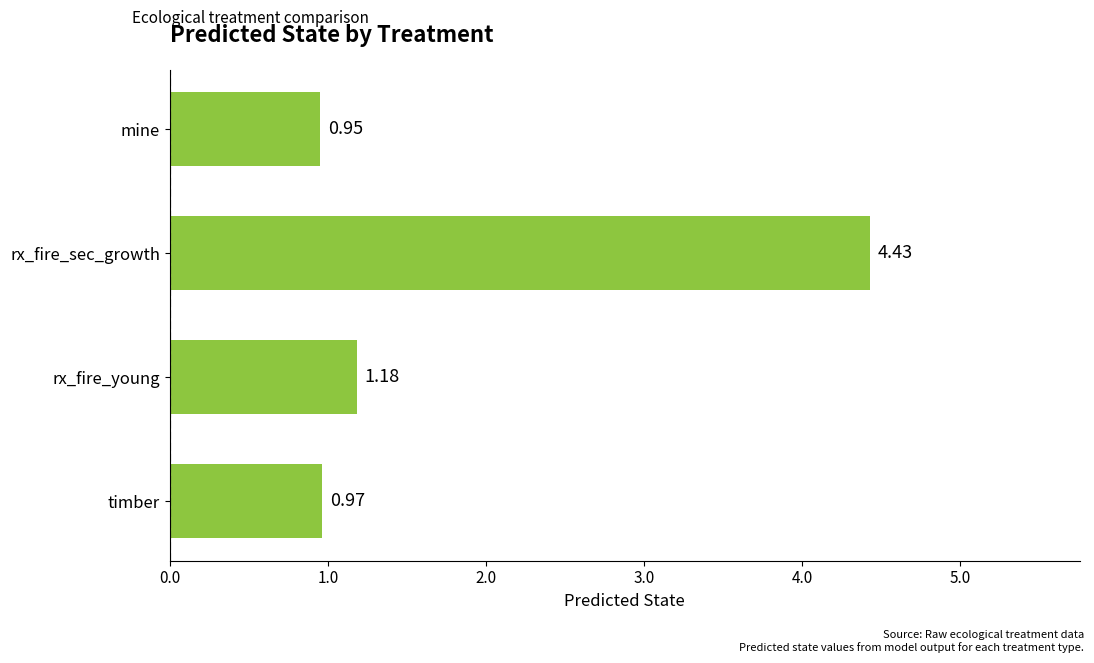

Which category has the lowest value across all series?

mine